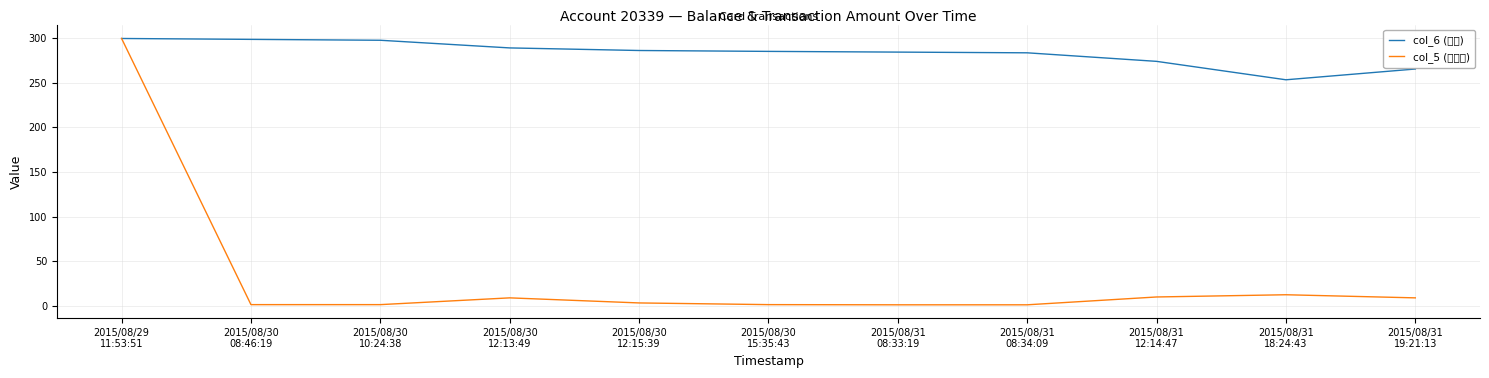

Which series has the largest total across all categories?

col_6 (余额)